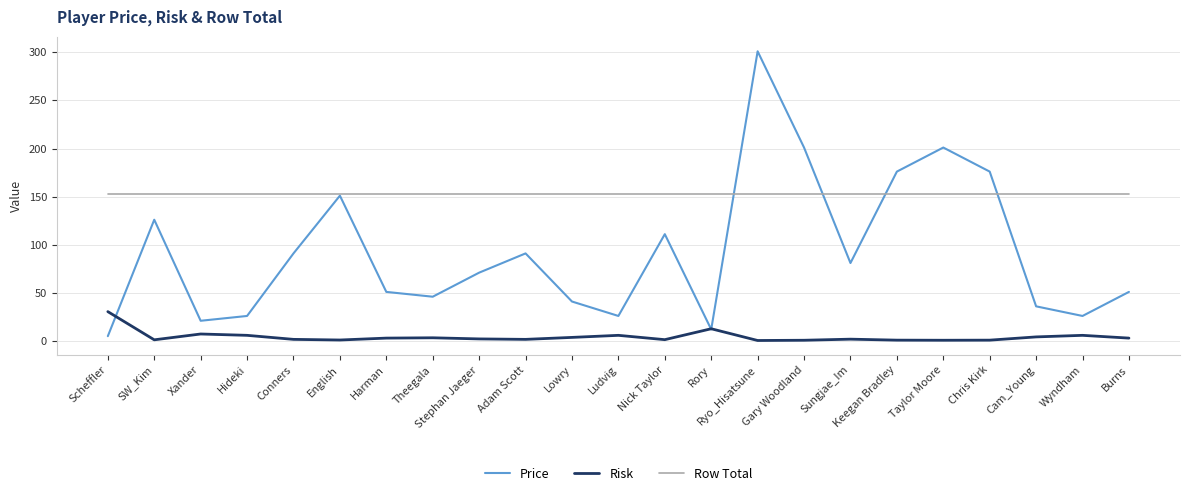

Which series has the largest range (max minus min)?

Price